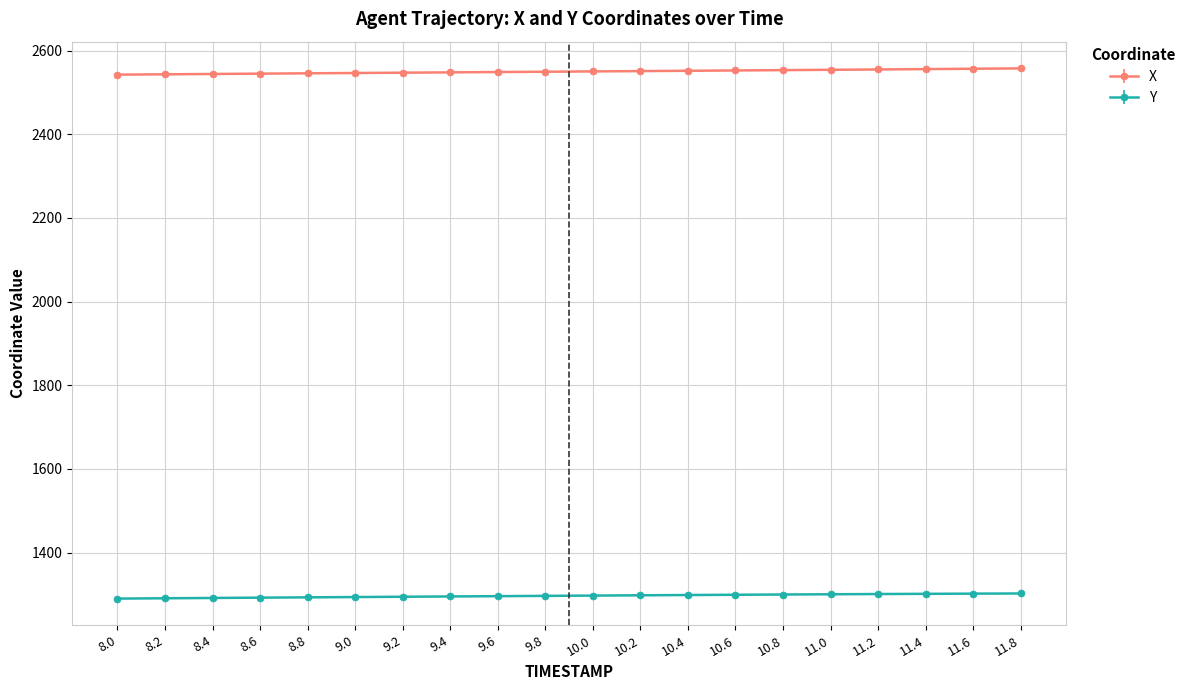

What is the average value of the Y series?

1296.7